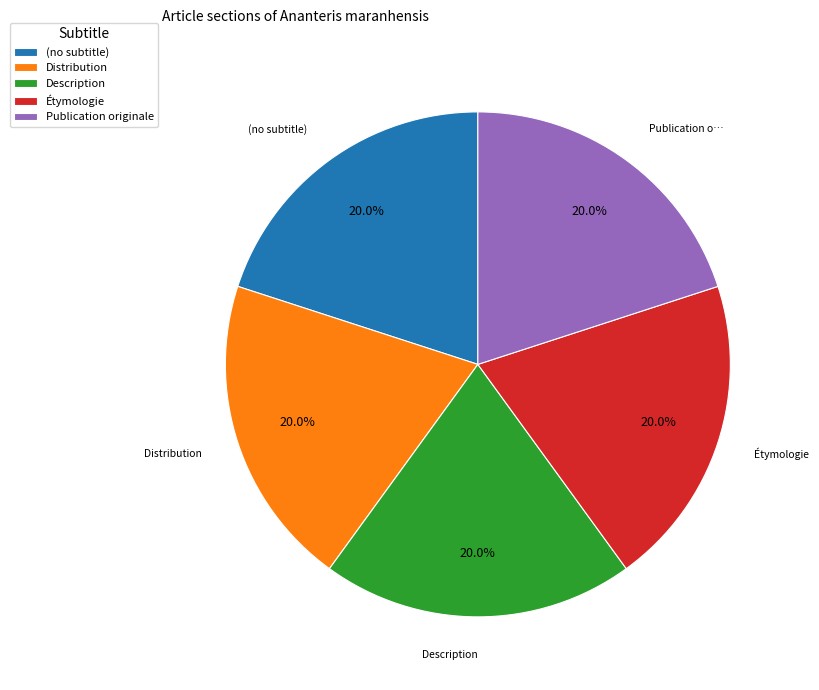

Is the sum of Étymologie and (no subtitle) greater than half?

No